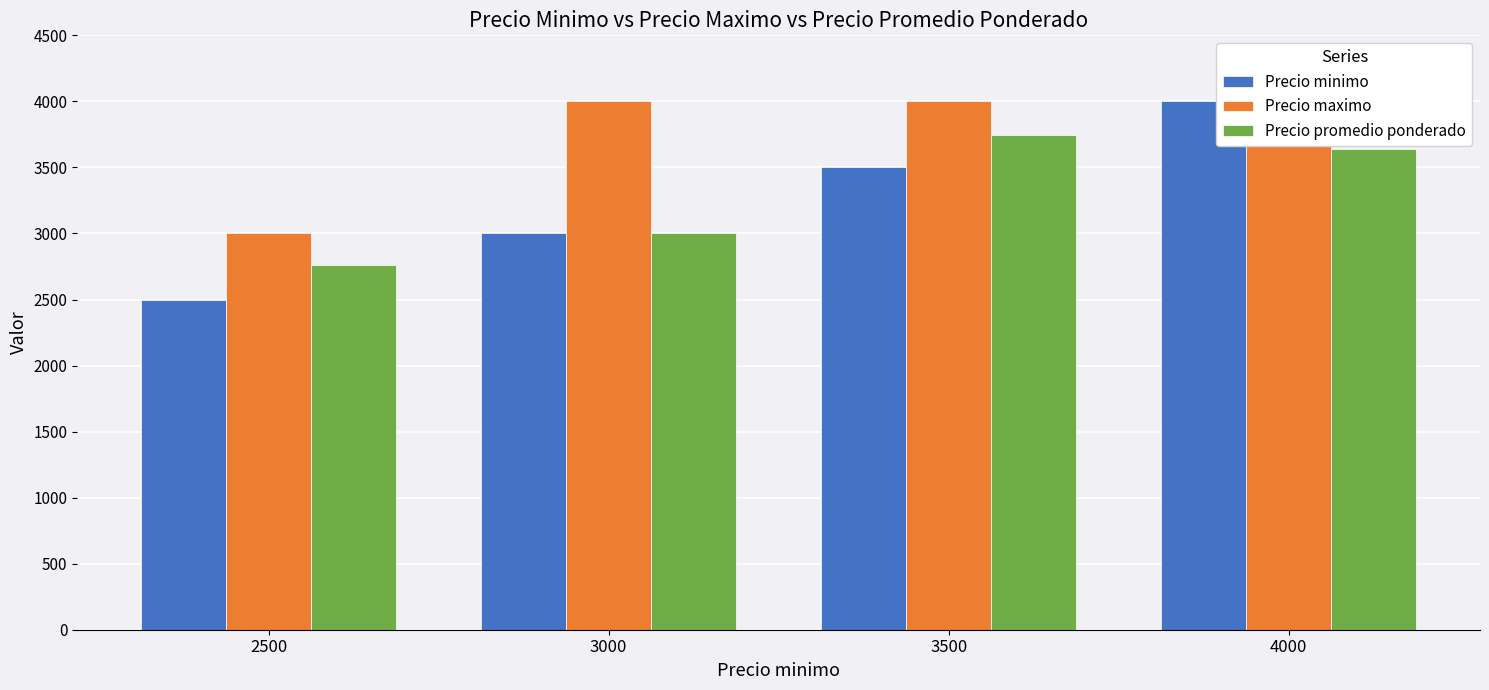

What is the difference between the highest and lowest values at 4000?

357